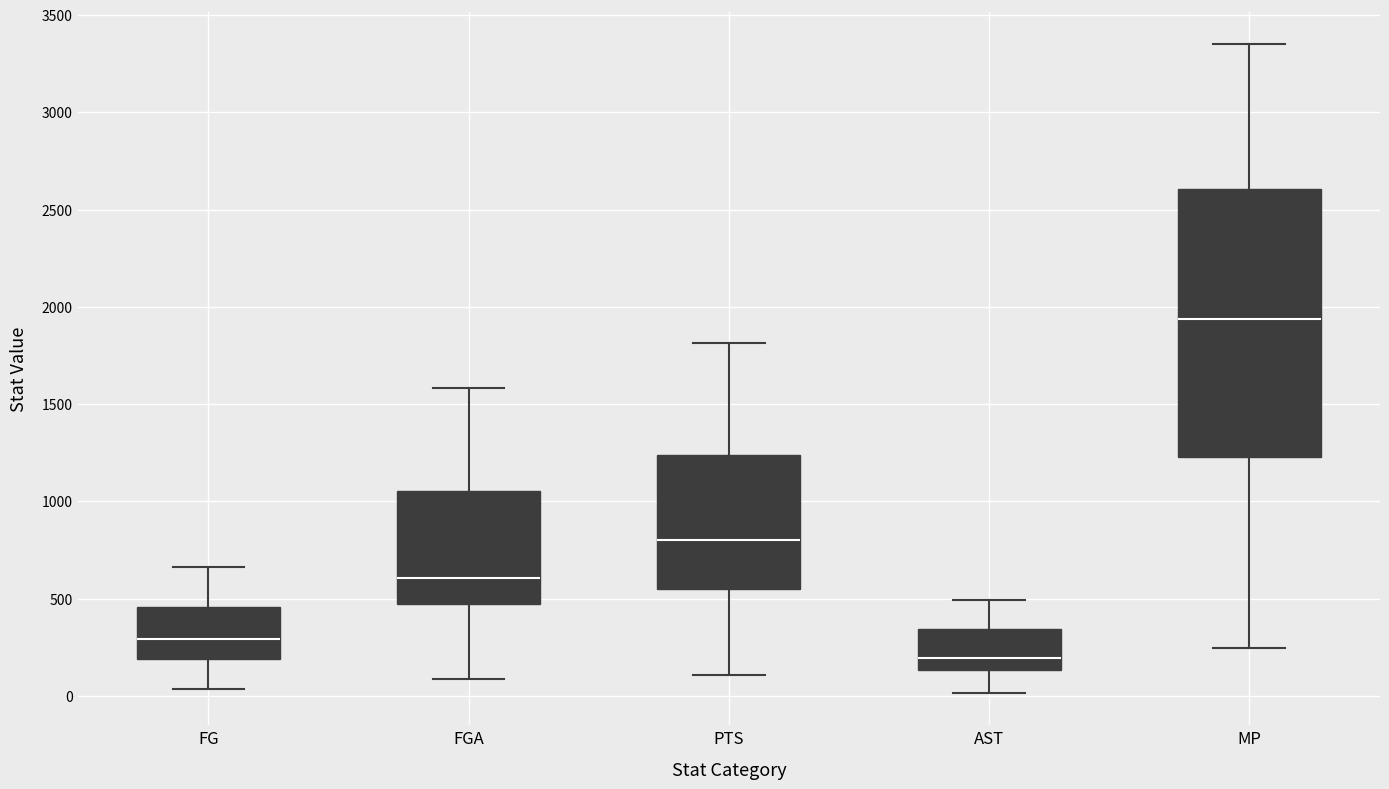

Reading left to right, read every box against the y-axis: the position of its median line, the range the box covers, and the ends of its whiskers. The values are not printed on the chart, so give them approximately, as read against the axis.

FG: median 300, box 200 to 450, whiskers 50 to 650
FGA: median 600, box 450 to 1050, whiskers 100 to 1600
PTS: median 800, box 550 to 1250, whiskers 100 to 1800
AST: median 200, box 150 to 350, whiskers 0 to 500
MP: median 1950, box 1250 to 2600, whiskers 250 to 3350